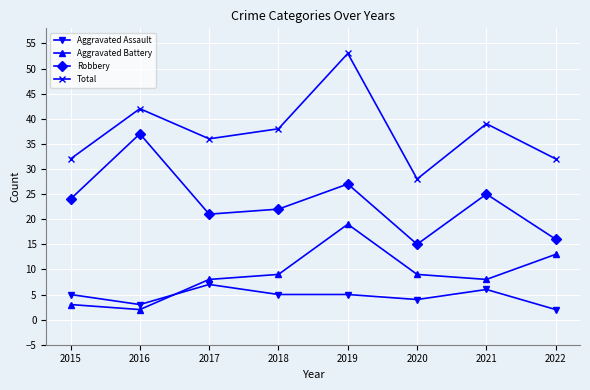

What is the difference between the second highest and minimum values in the Aggravated Battery series?

11